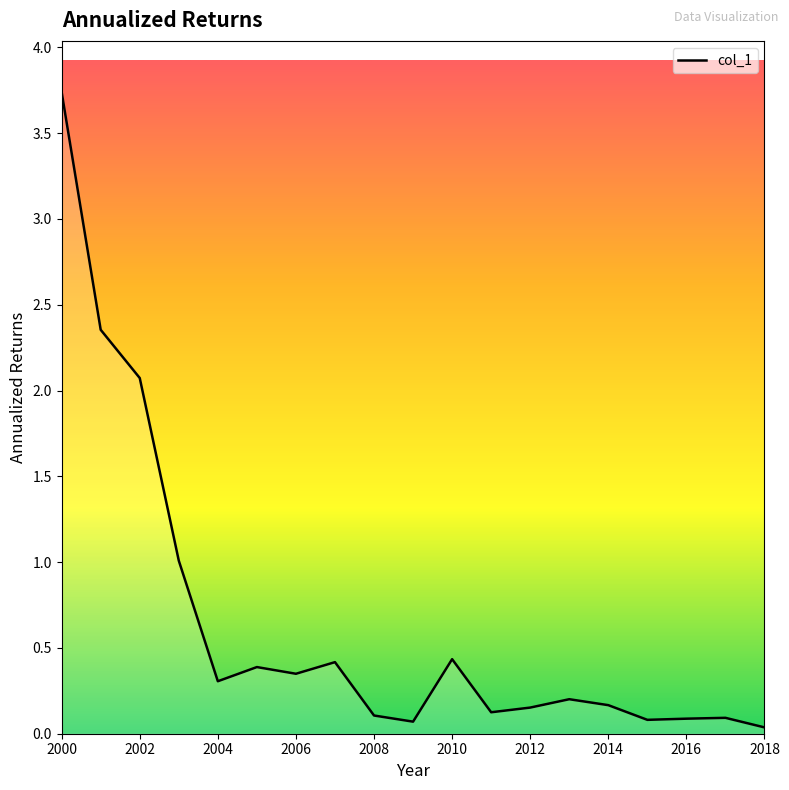

What is the greatest value displayed?

3.7